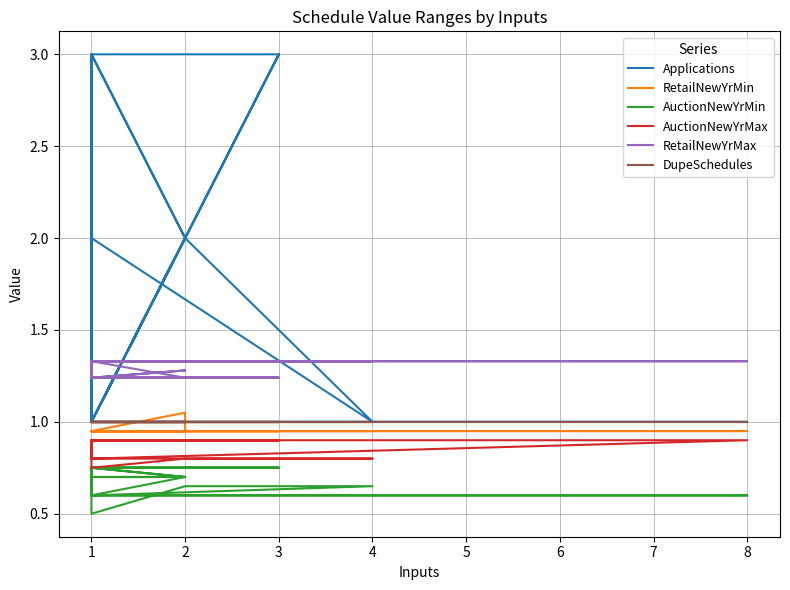

Which series has the largest total across all categories?

Applications